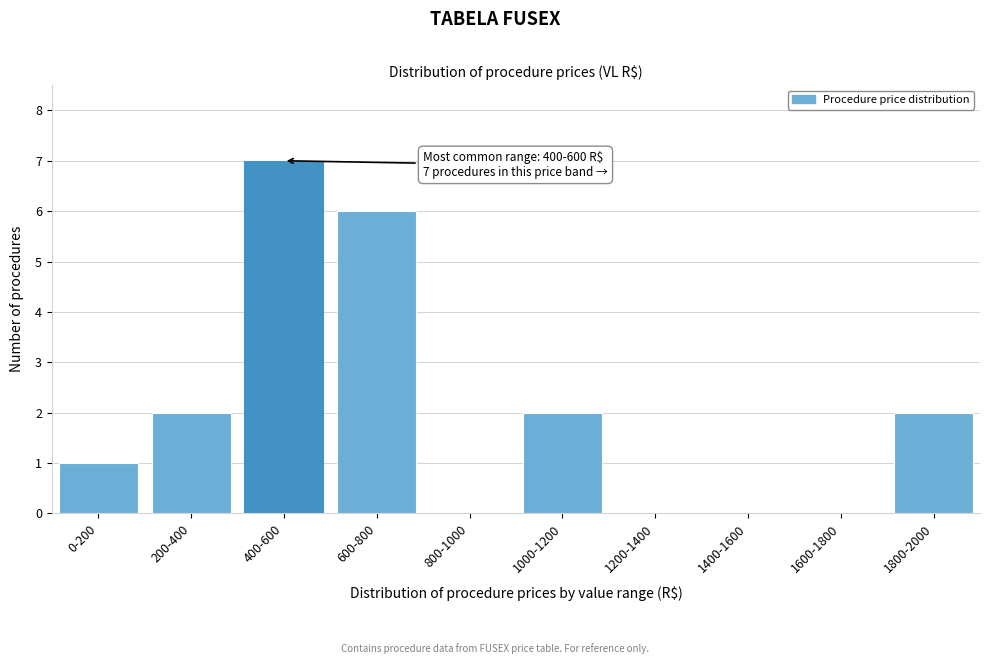

Reading left to right, list all the values displayed in this chart.

0-200=1	200-400=2	400-600=7	600-800=6	800-1000=0	1000-1200=2	1200-1400=0	1400-1600=0	1600-1800=0	1800-2000=2